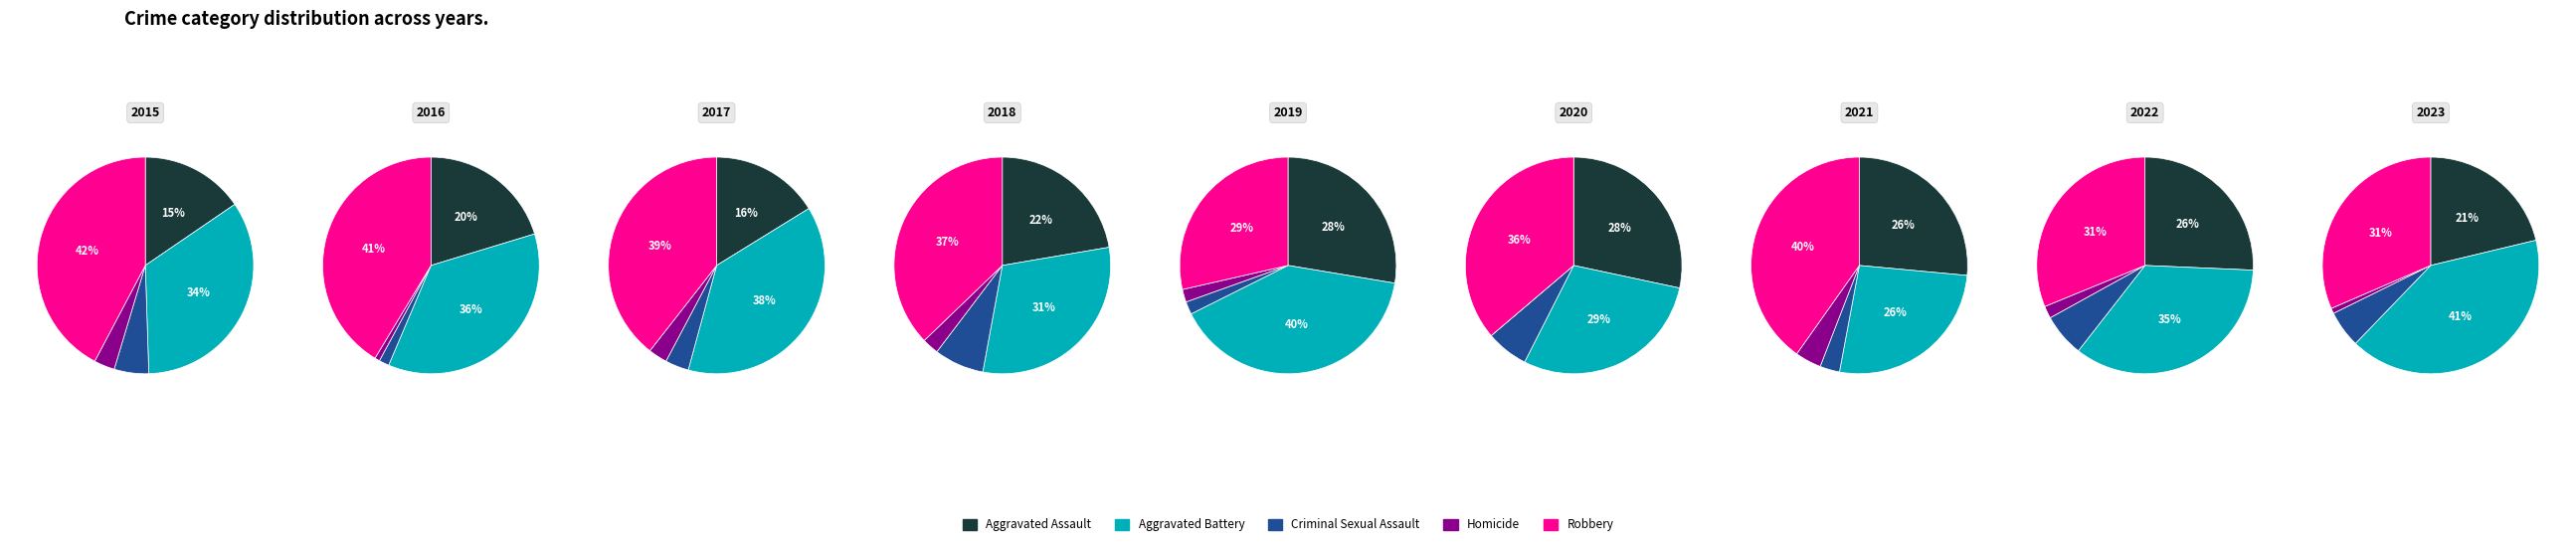

Does any single category account for the majority?

No